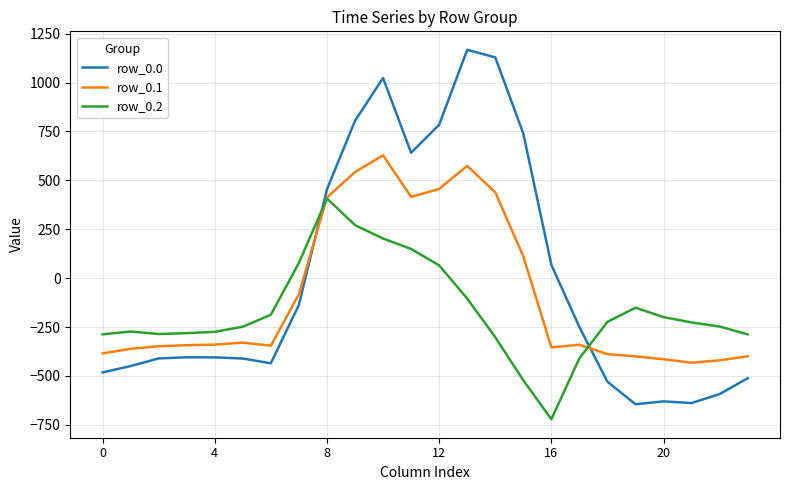

How many times do row_0.1 and row_0.0 cross each other?

2